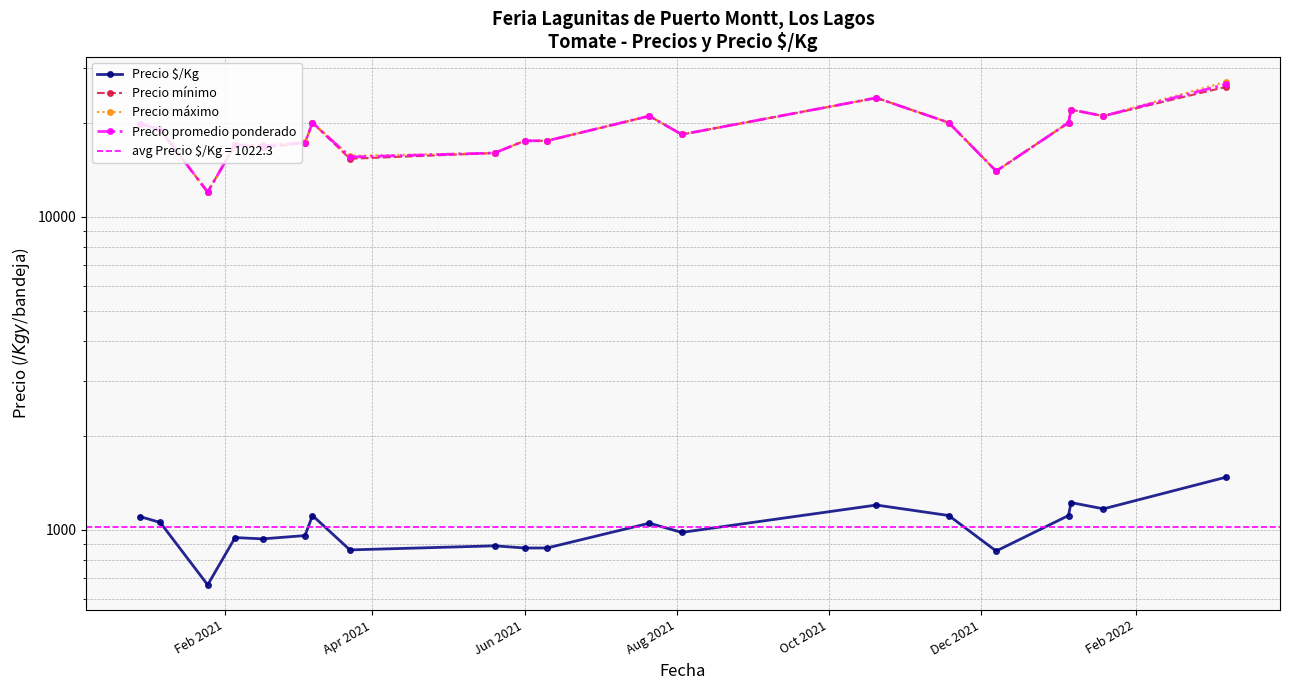

True or false: Precio máximo and Precio promedio ponderado cross at least once.

False